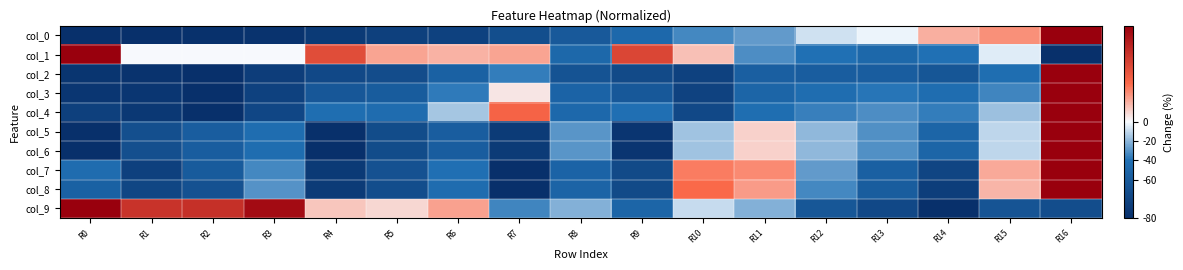

Which label corresponds to the smallest value in the chart?

R0